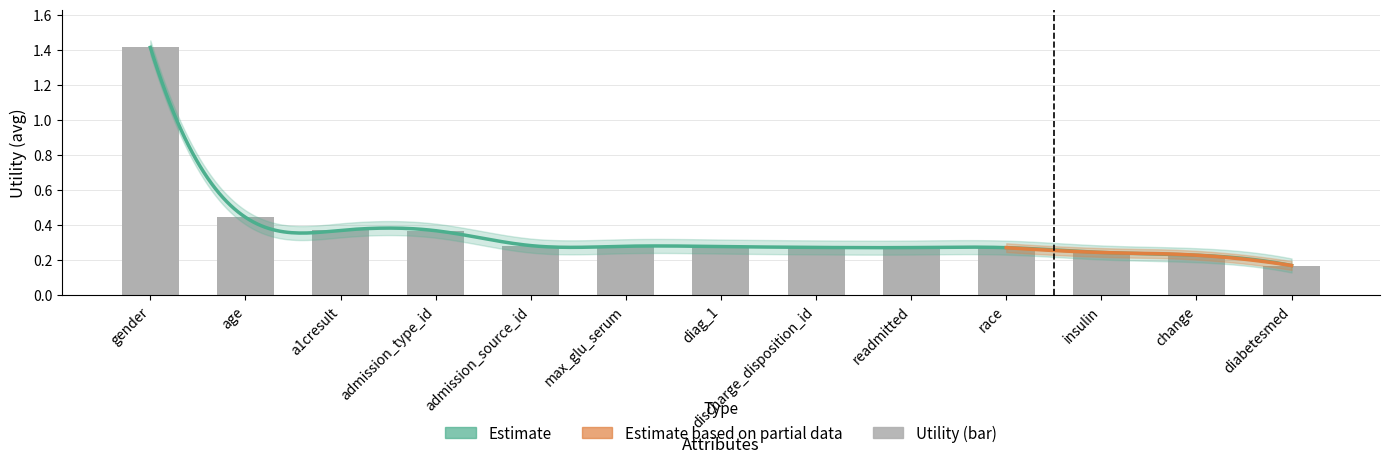

Which category has the lowest value across all series?

diabetesmed